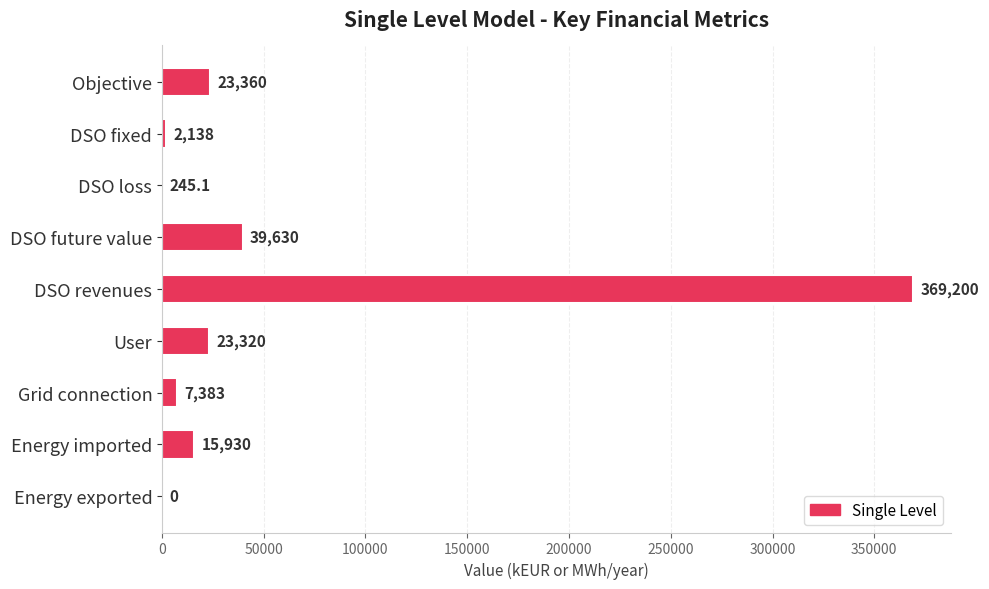

What is the maximum value shown in the chart?

369200.0